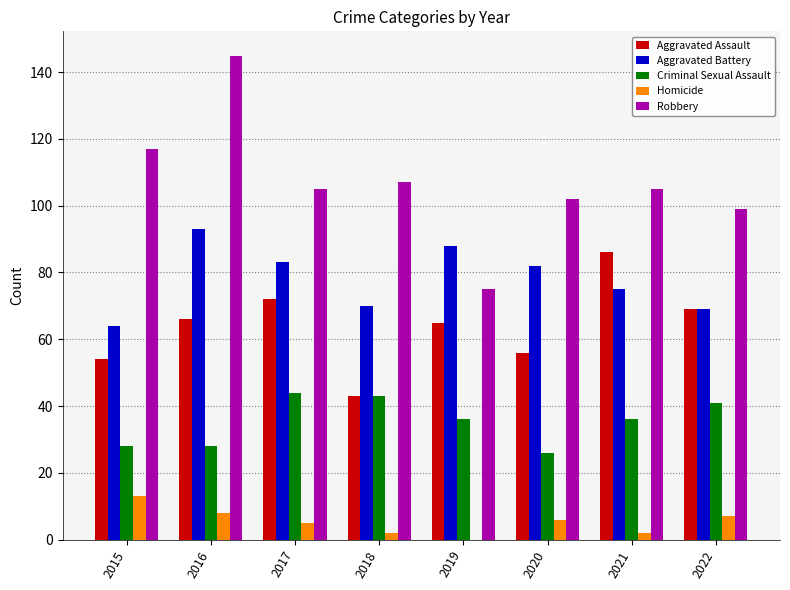

The value of Aggravated Battery at 2015 is 64. True or false?

True